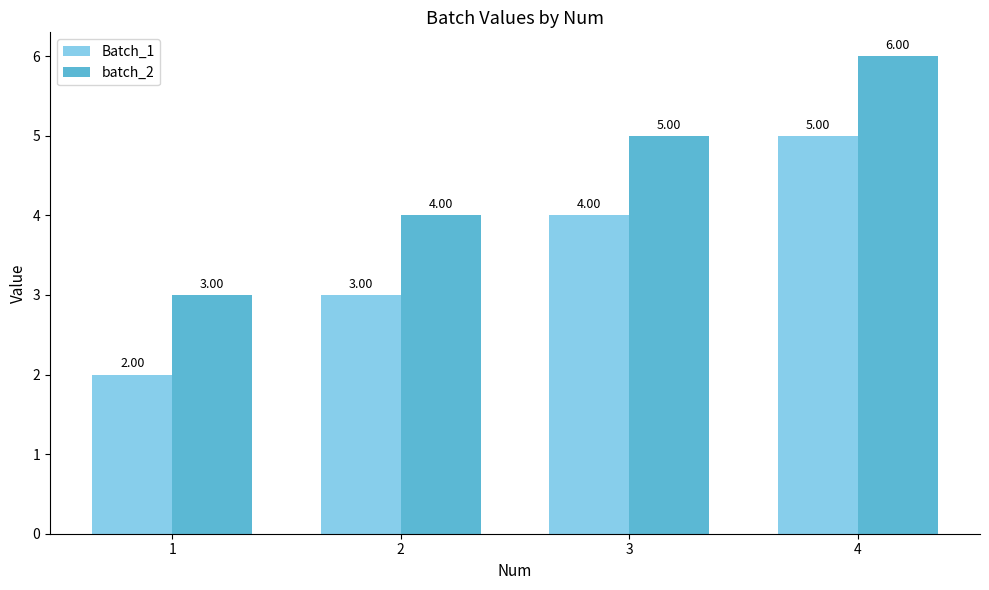

Reading left to right, list all the values displayed in this chart.

Batch_1: 2	3	4	5
batch_2: 3	4	5	6